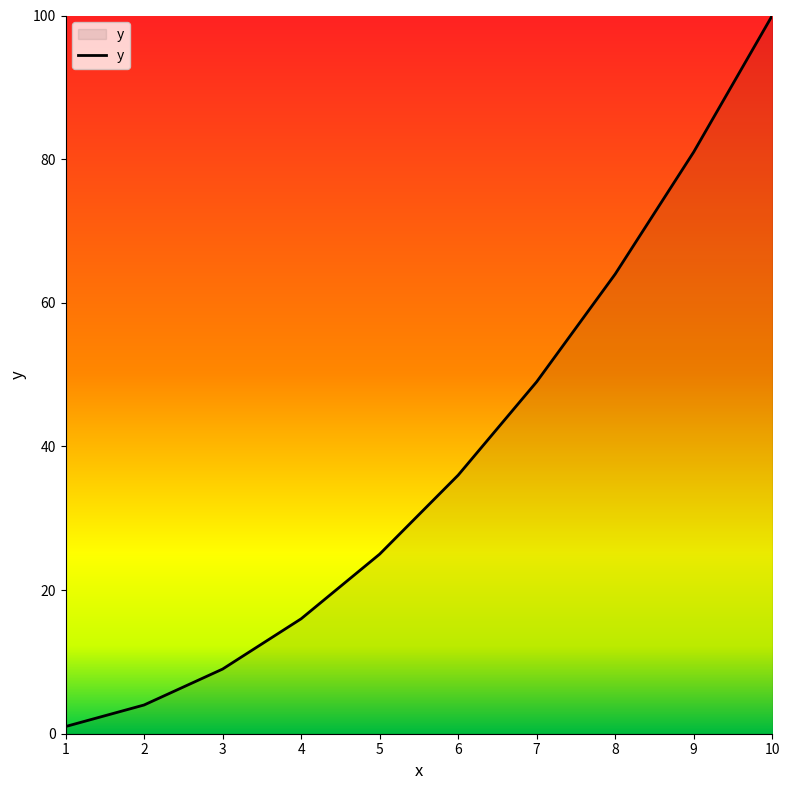

Rank the categories by value from lowest to highest.

1, 2, 3, 4, 5, 6, 7, 8, 9, 10